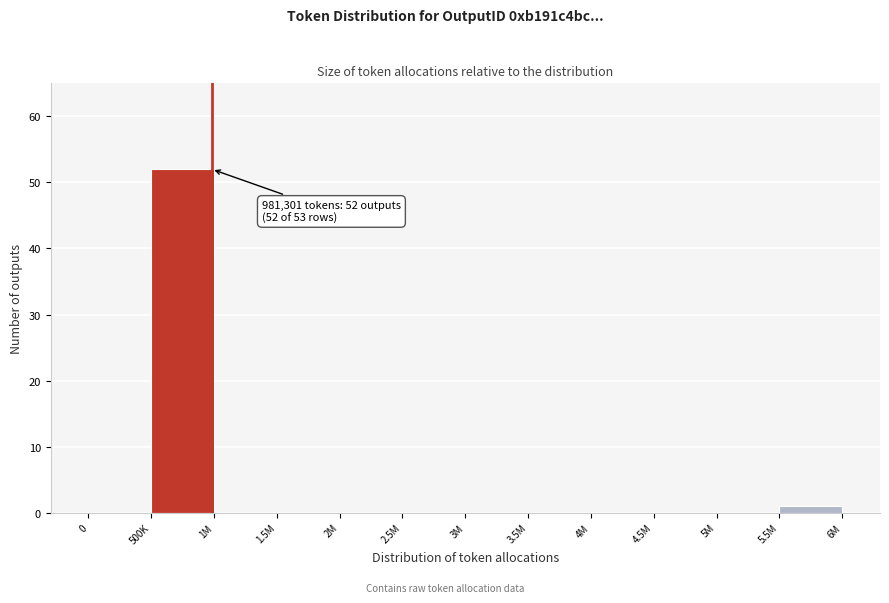

Reading left to right, extract all data points from this chart.

0=0	500K=52	1M=0	1.5M=0	2M=0	2.5M=0	3M=0	3.5M=0	4M=0	4.5M=0	5M=0	5.5M=1